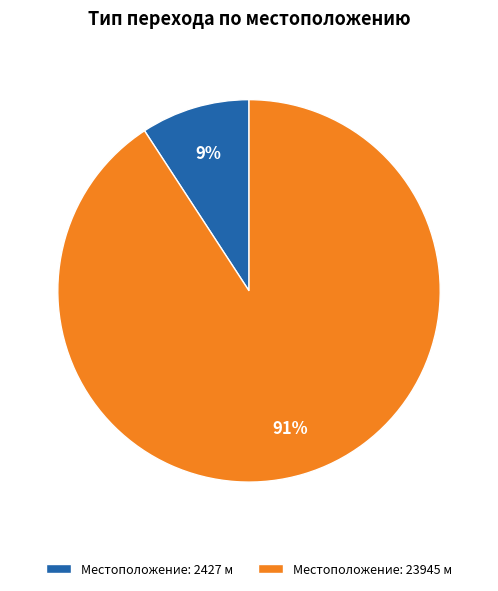

How many slices are in this pie chart?

2